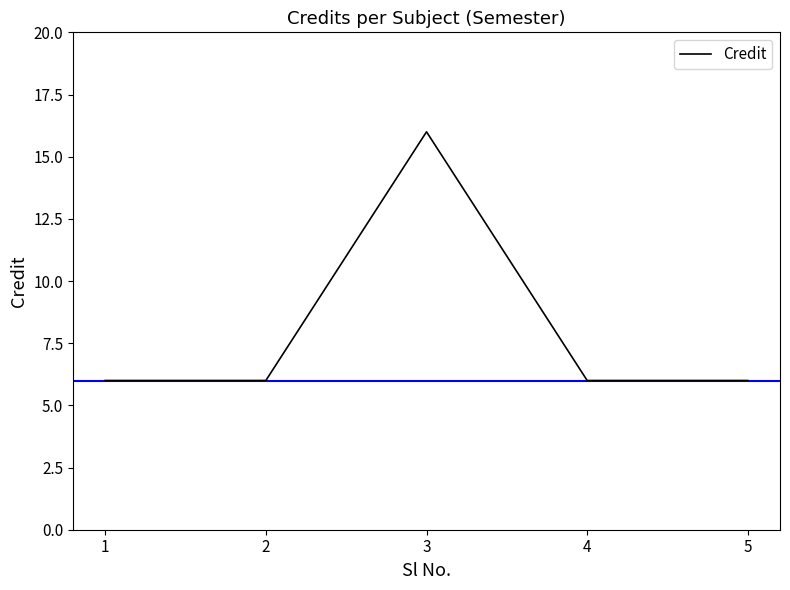

Read the value at 2.

6